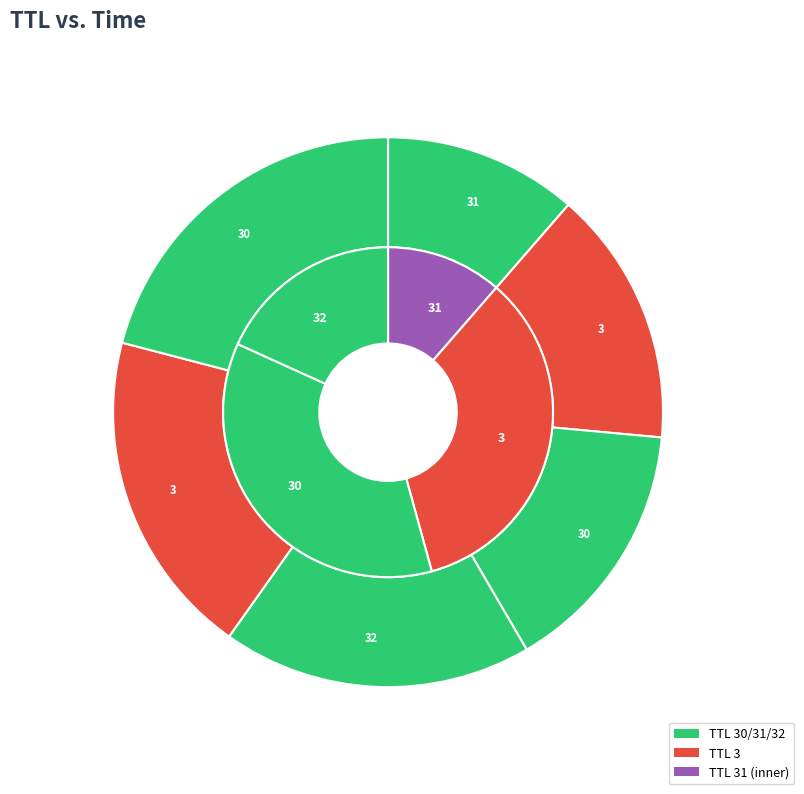

How many segments does this pie chart have?

6